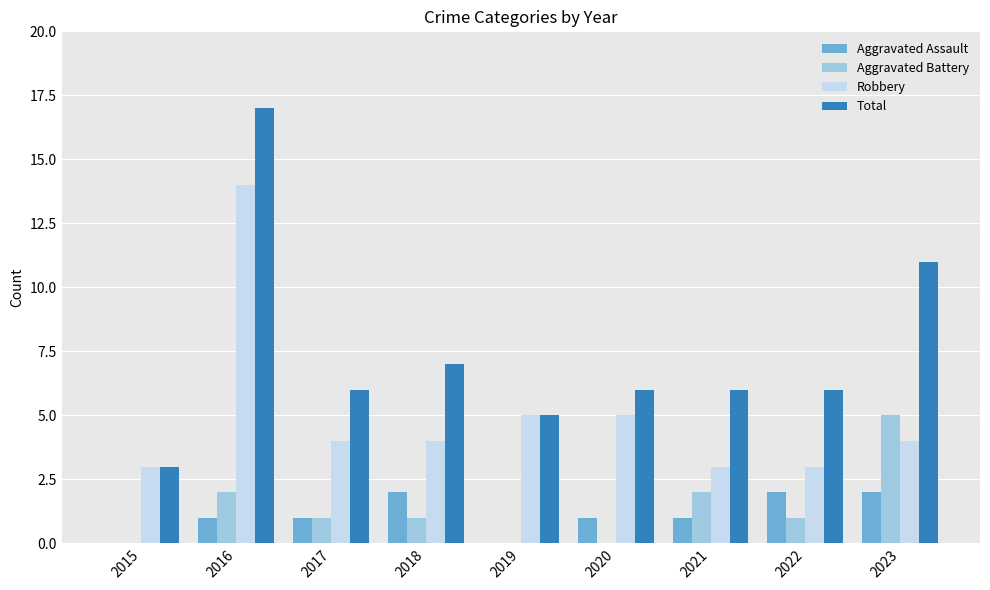

Reading left to right, transcribe all the data shown in this chart.

Aggravated Assault: 0	1	1	2	0	1	1	2	2
Aggravated Battery: 0	2	1	1	0	0	2	1	5
Robbery: 3	14	4	4	5	5	3	3	4
Total: 3	17	6	7	5	6	6	6	11